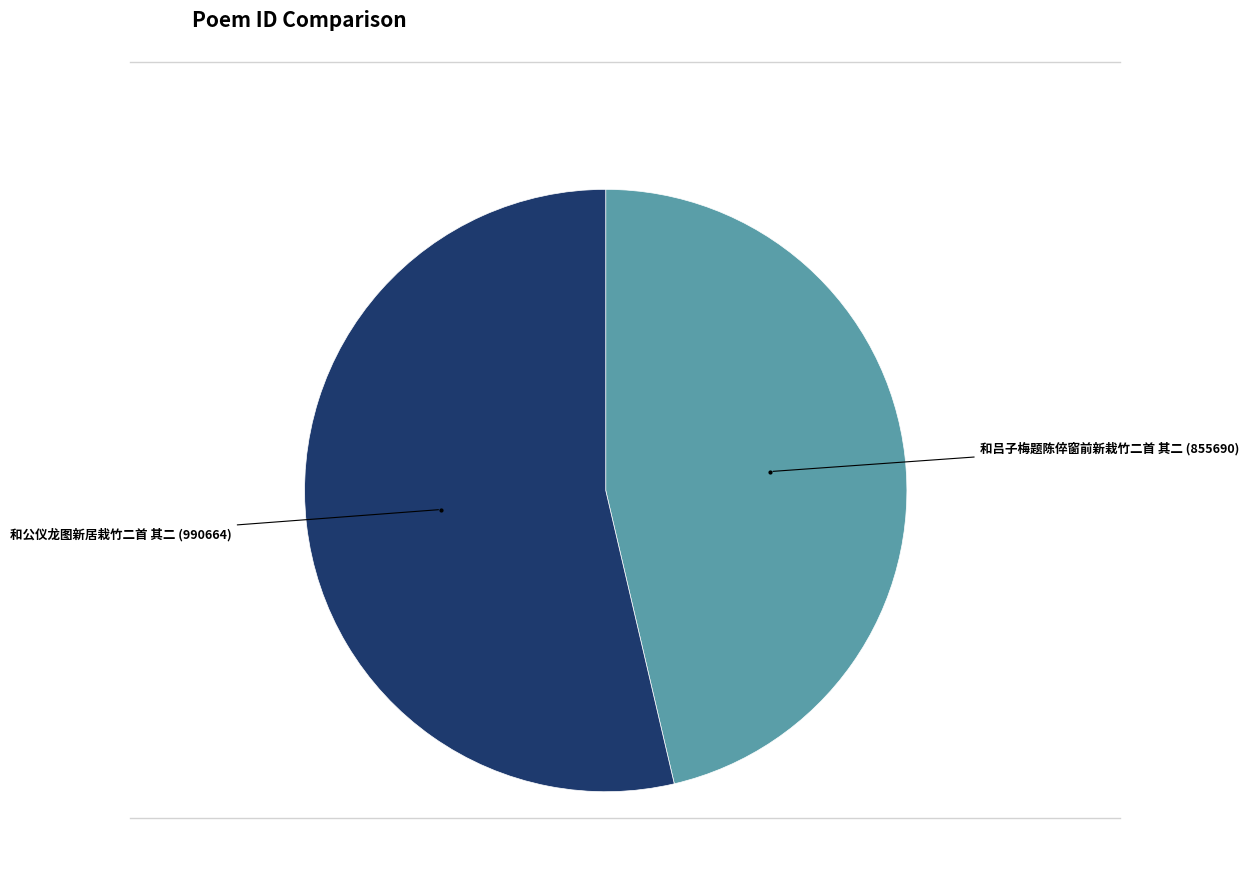

Does any single category account for the majority?

Yes